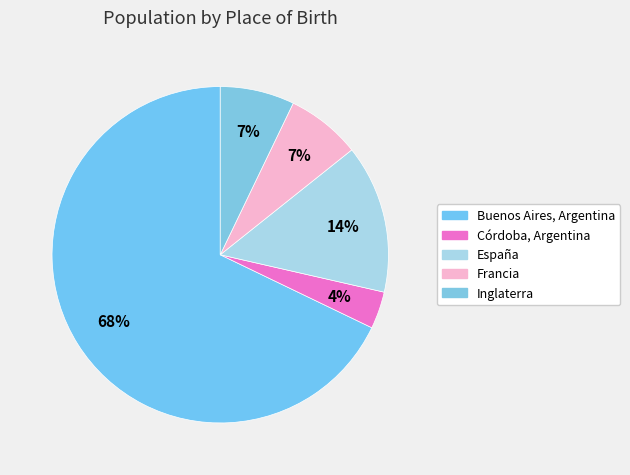

Count the number of slices in the pie.

5